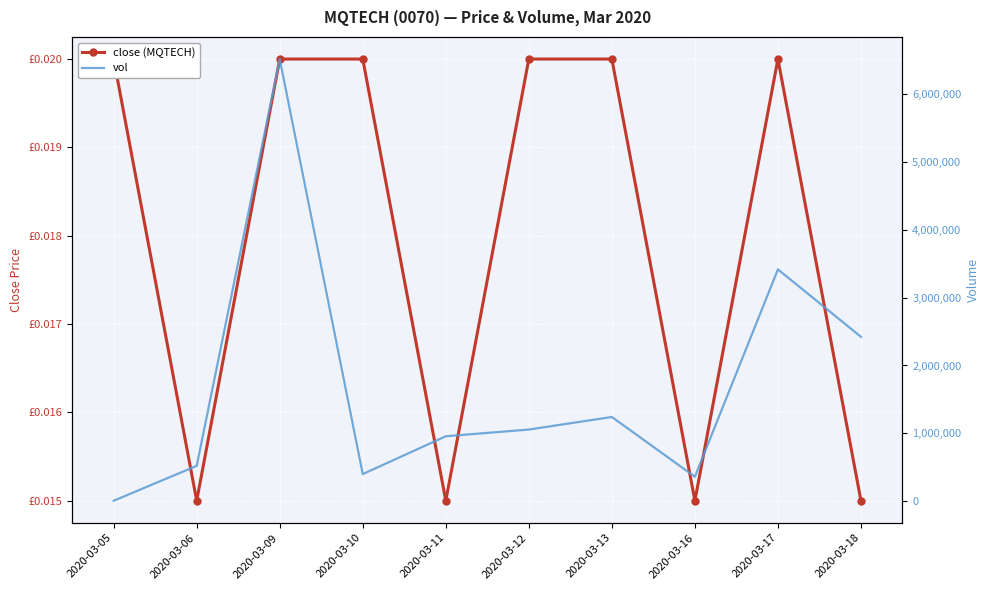

What is the spread (max minus min) of values at 2020-03-13?

1242000.0